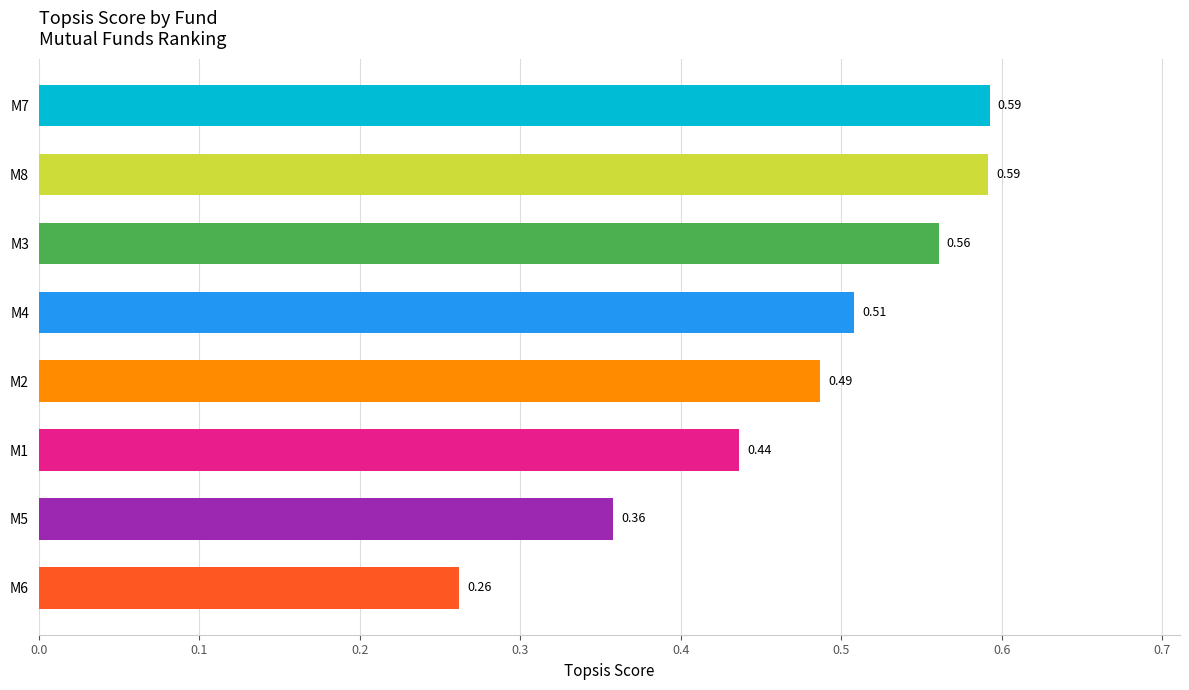

What is the sum of all values?

3.8